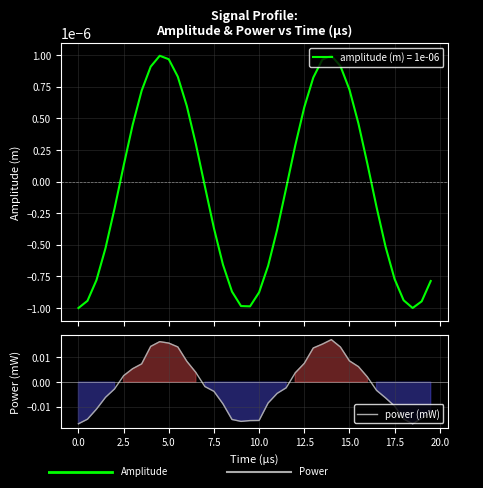

How many positive values are there?

18